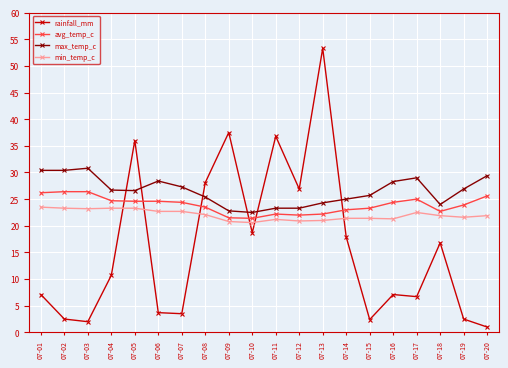

What is the lowest value of the max_temp_c series?

22.5